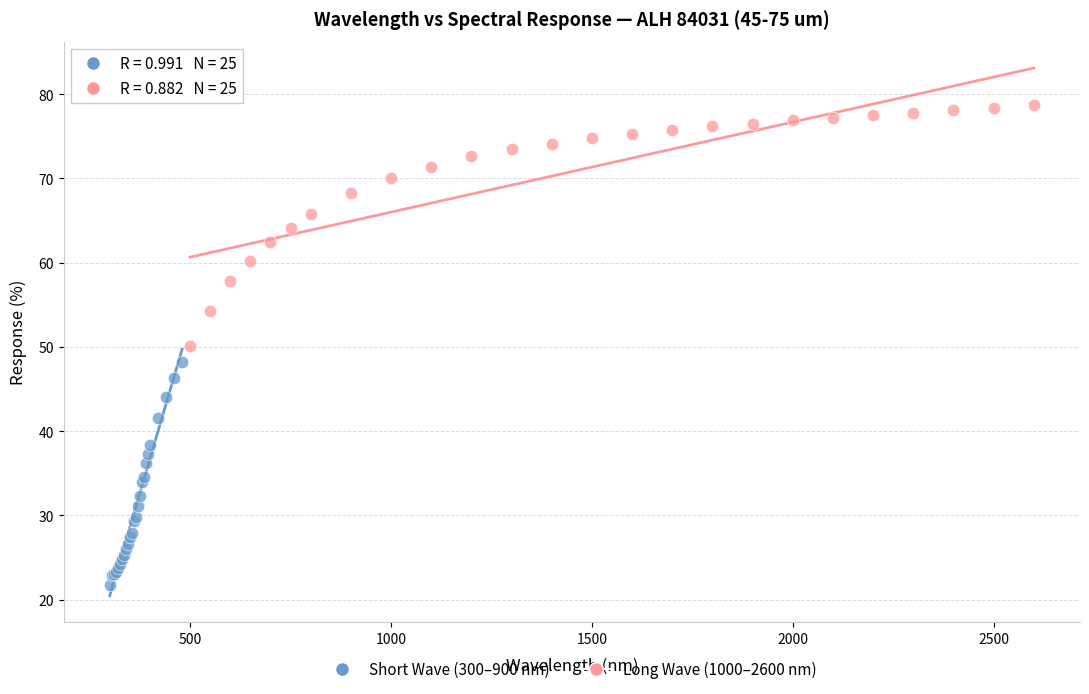

Which series has the widest spread of Y values?

Long Wave (1000–2600 nm)